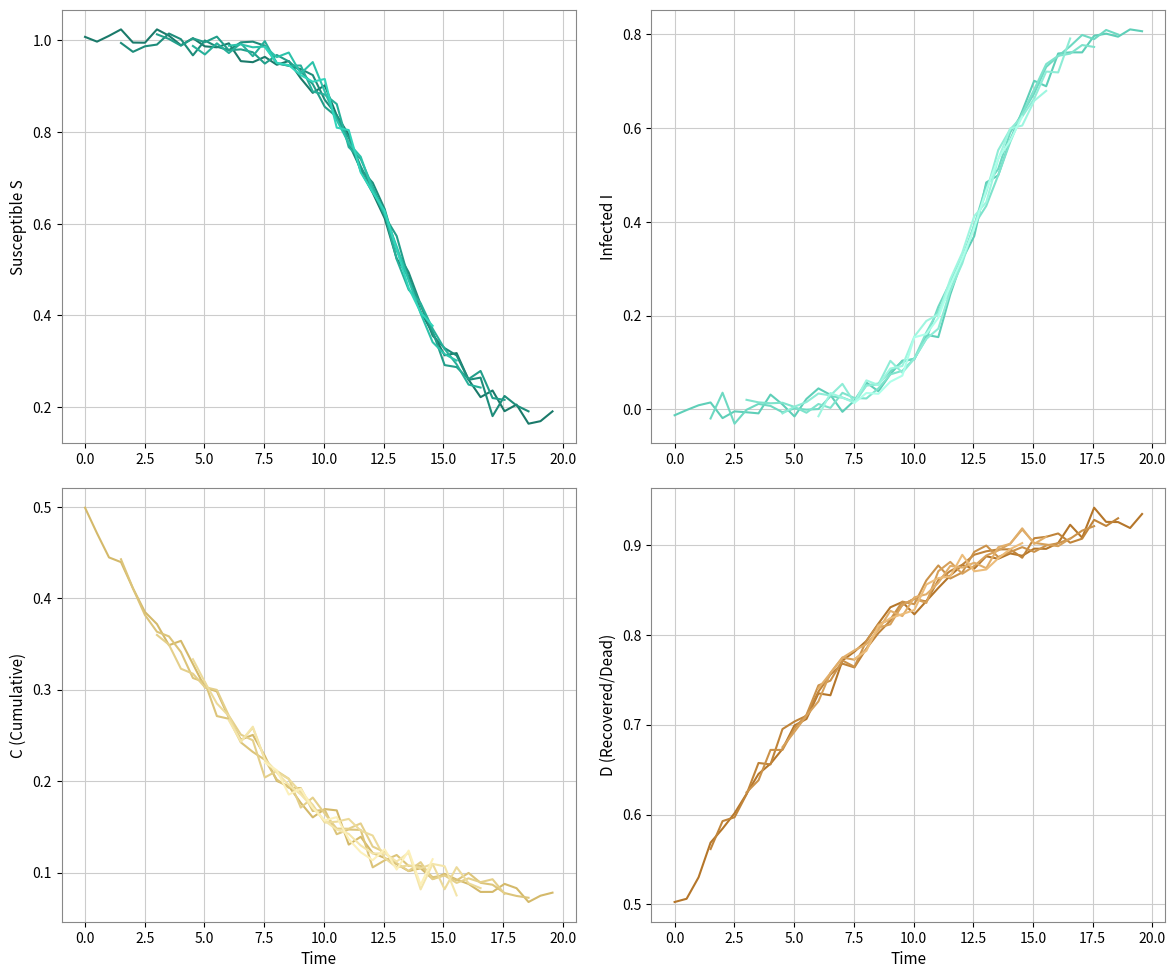

Reading left to right, extract all data points from this chart.

S: 1.0	1.0	1.0	1.0	1.0	1.0	1.0	1.0	1.0	1.0	1.0	1.0	1.0	1.0	1.0	1.0	0.9	1.0	0.9	0.9	0.9	0.8	0.8	0.7	0.7	0.6	0.5	0.5	0.4	0.4	0.3	0.3	0.3	0.2	0.2	0.2	0.2	0.2	0.2	0.2
I: -0.0	-0.0	0.0	0.0	-0.0	-0.0	-0.0	-0.0	0.0	0.0	-0.0	0.0	0.0	0.0	-0.0	0.0	0.1	0.0	0.1	0.1	0.1	0.2	0.2	0.2	0.3	0.4	0.5	0.5	0.6	0.6	0.7	0.7	0.8	0.8	0.8	0.8	0.8	0.8	0.8	0.8
C: 0.5	0.5	0.4	0.4	0.4	0.4	0.4	0.3	0.4	0.3	0.3	0.3	0.3	0.2	0.3	0.2	0.2	0.2	0.2	0.2	0.2	0.2	0.1	0.1	0.1	0.1	0.1	0.1	0.1	0.1	0.1	0.1	0.1	0.1	0.1	0.1	0.1	0.1	0.1	0.1
D: 0.5	0.5	0.5	0.6	0.6	0.6	0.6	0.6	0.7	0.7	0.7	0.7	0.7	0.7	0.8	0.8	0.8	0.8	0.8	0.8	0.8	0.8	0.9	0.9	0.9	0.9	0.9	0.9	0.9	0.9	0.9	0.9	0.9	0.9	0.9	0.9	0.9	0.9	0.9	0.9